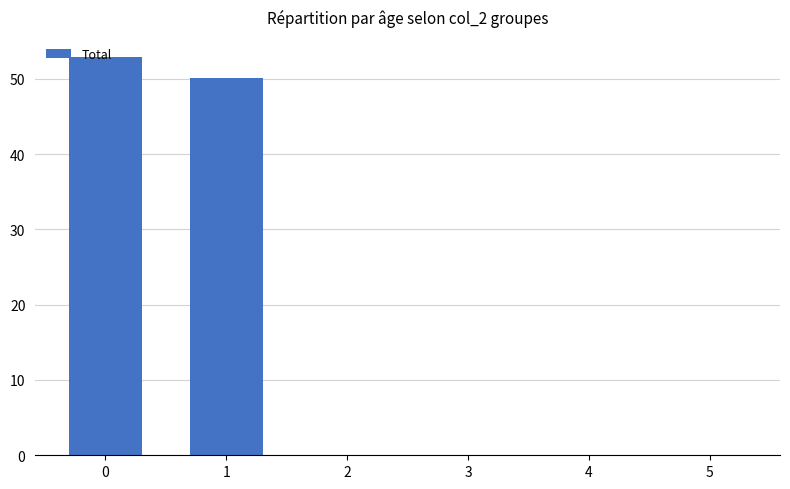

The chart shows a value of 0.0 at 3. True or false?

True